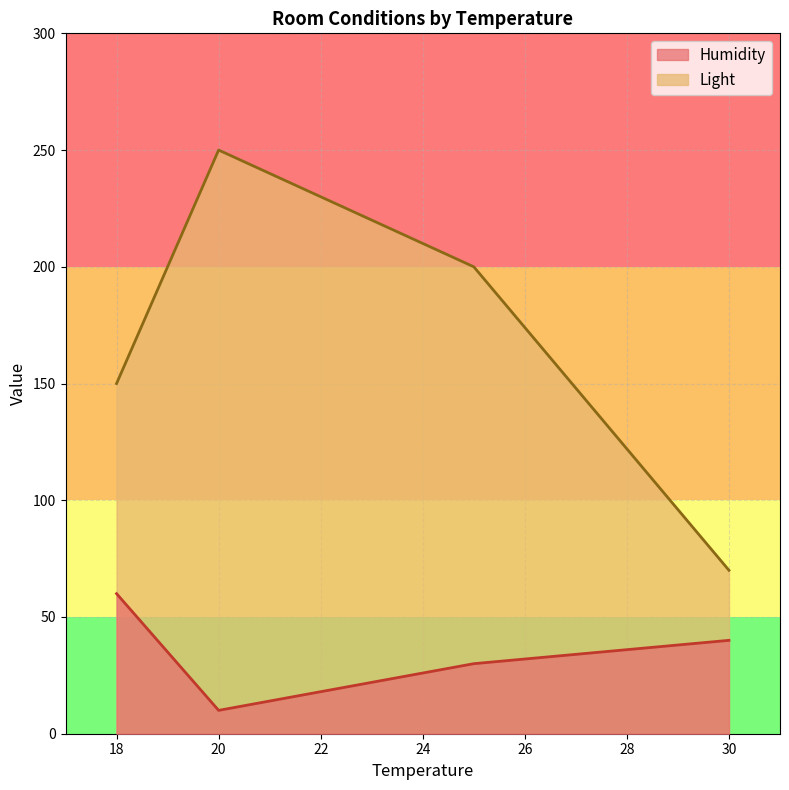

At which label does Humidity first exceed 40?

18